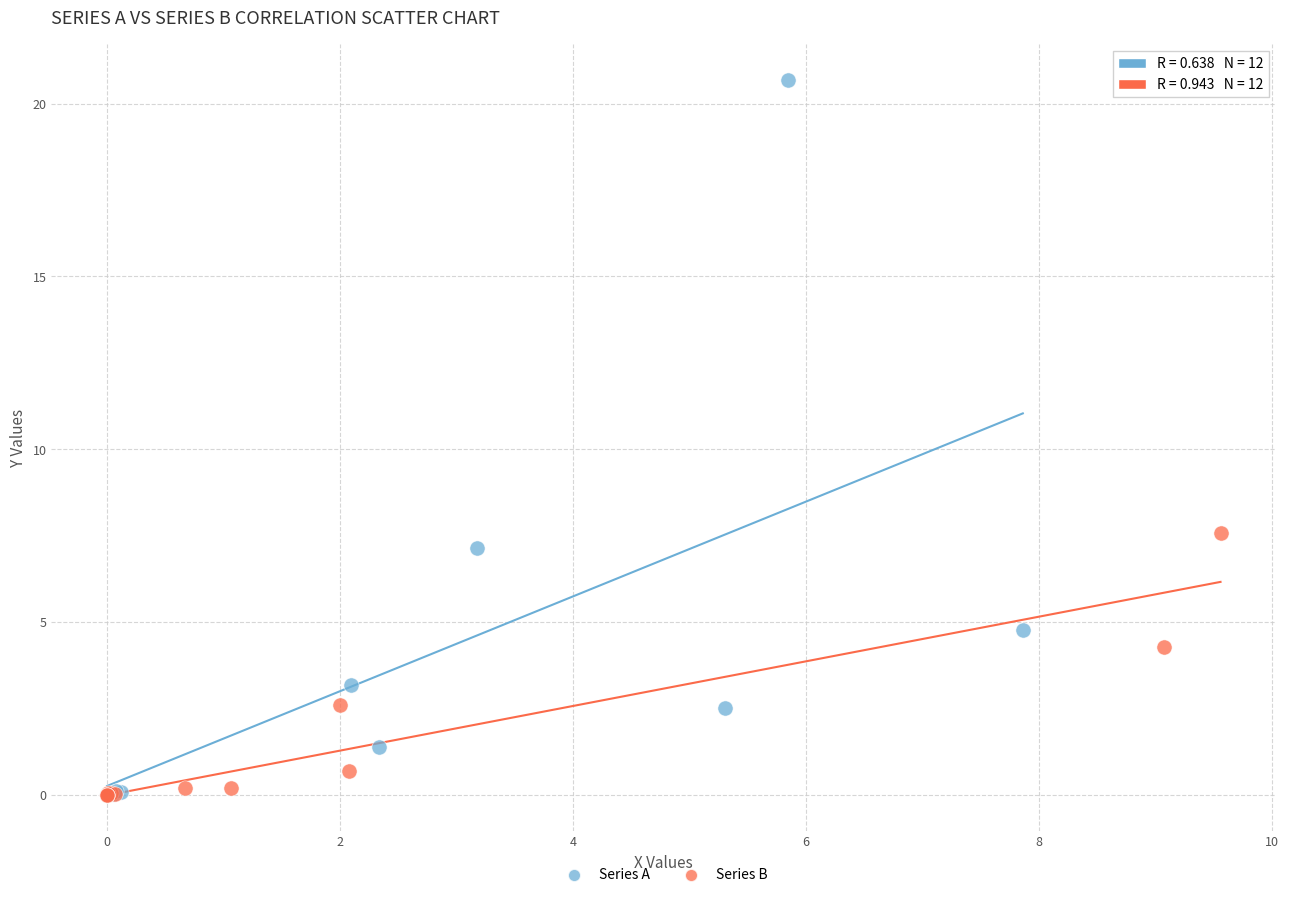

Which series has the largest Y range (max minus min)?

Series A